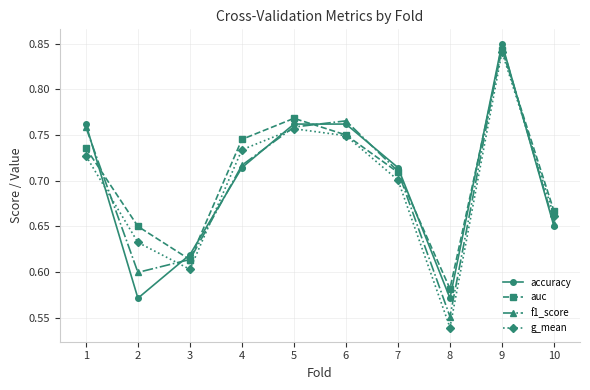

In accuracy, how many points are lower than both neighbors (excluding endpoints)?

2